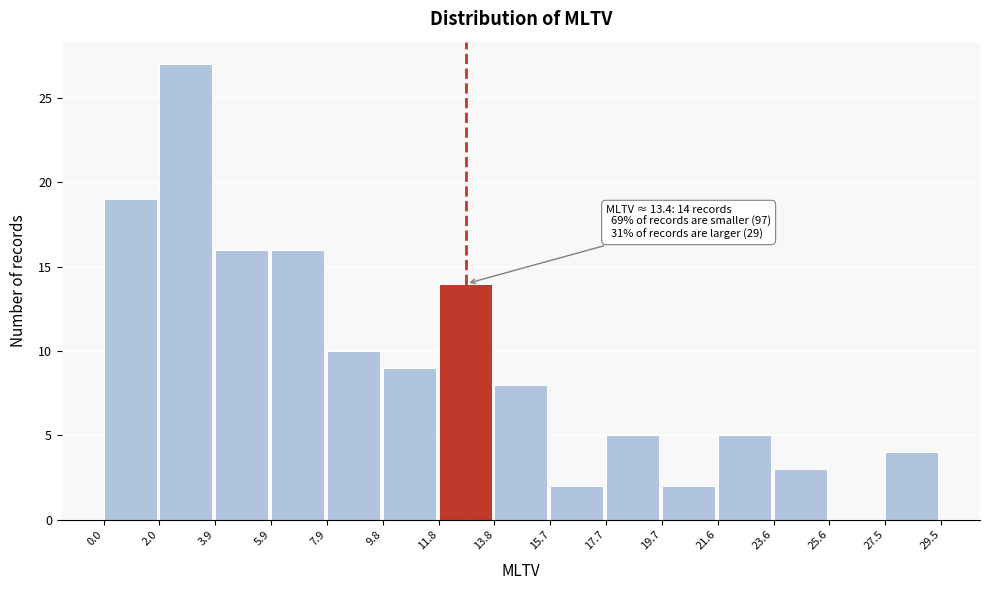

Over which range of the x-axis is the bar tallest?

2.0 to 3.9